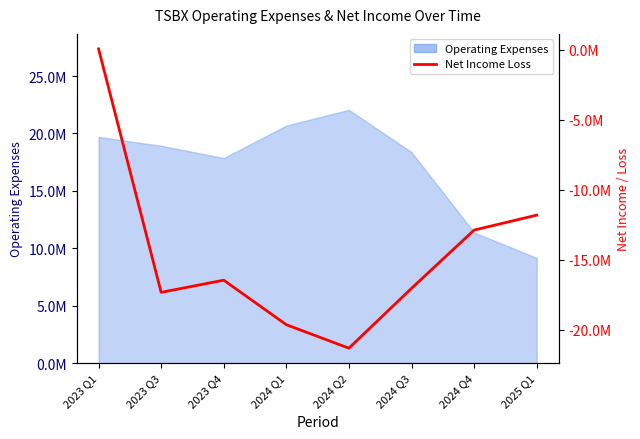

Reading left to right, what are all the values shown in this chart?

2023 Q1=68000	2023 Q3=-17319000	2023 Q4=-16450000	2024 Q1=-19629000	2024 Q2=-21304000	2024 Q3=-17032000	2024 Q4=-12872000	2025 Q1=-11806000